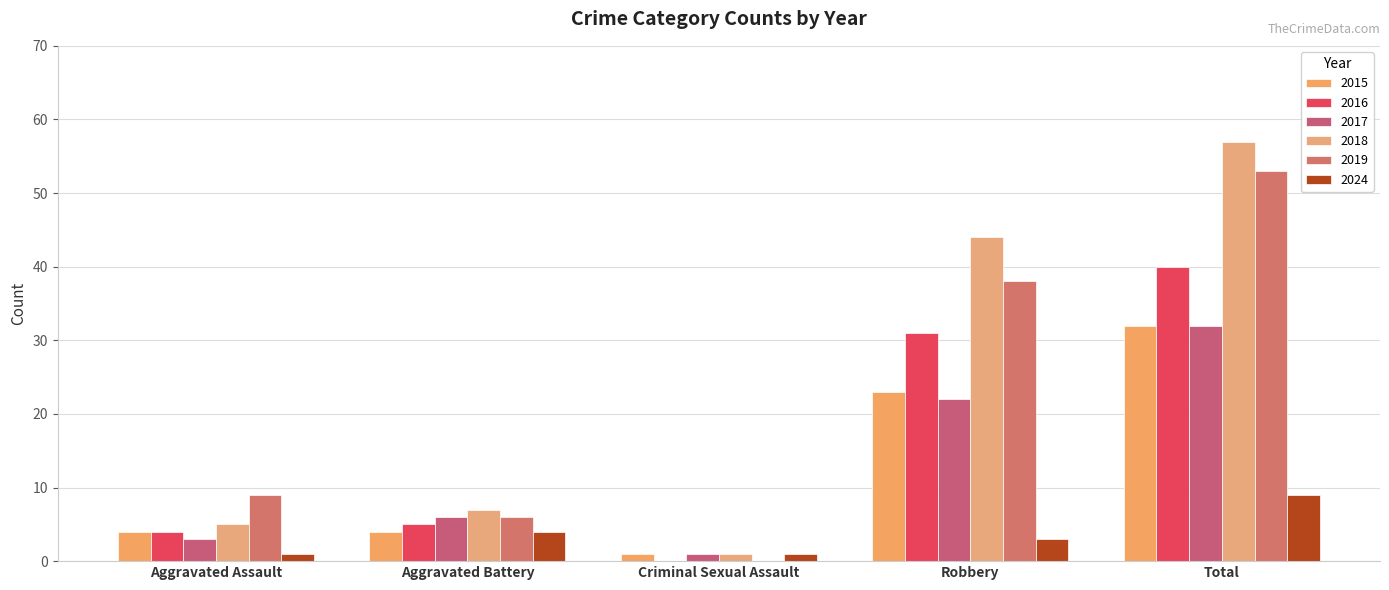

Which category has the lowest value across all series?

Criminal Sexual Assault